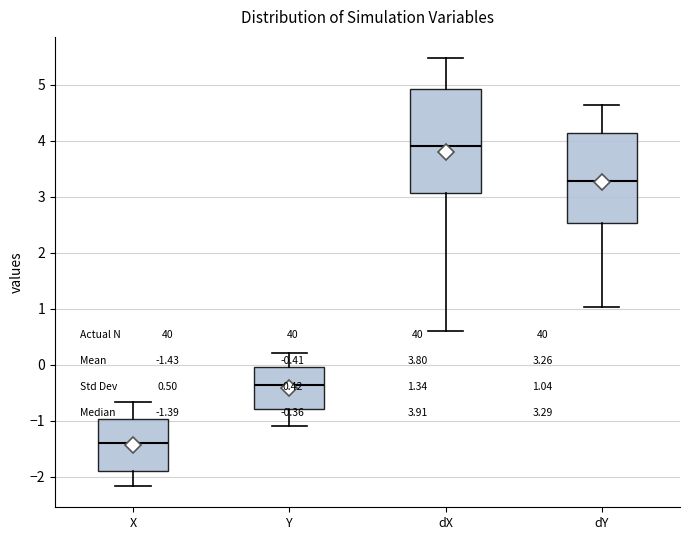

Where does the upper whisker of the box for X end on the y-axis? The values are not printed on the chart, so give them approximately, as read against the axis.

-0.7